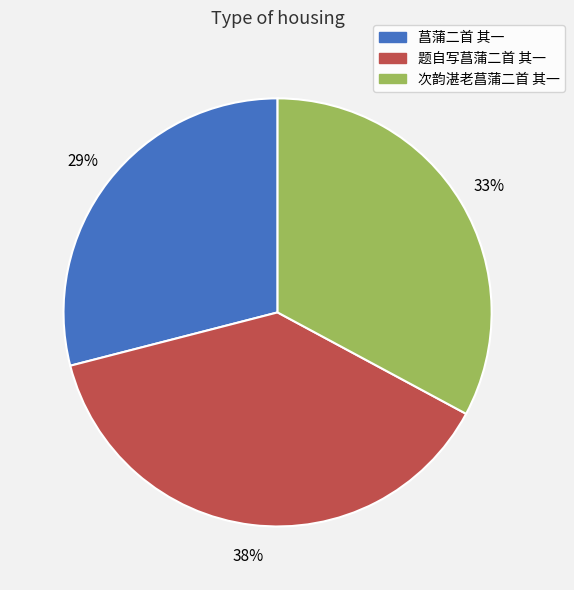

Is 题自写菖蒲二首 其一 the majority of the pie?

No